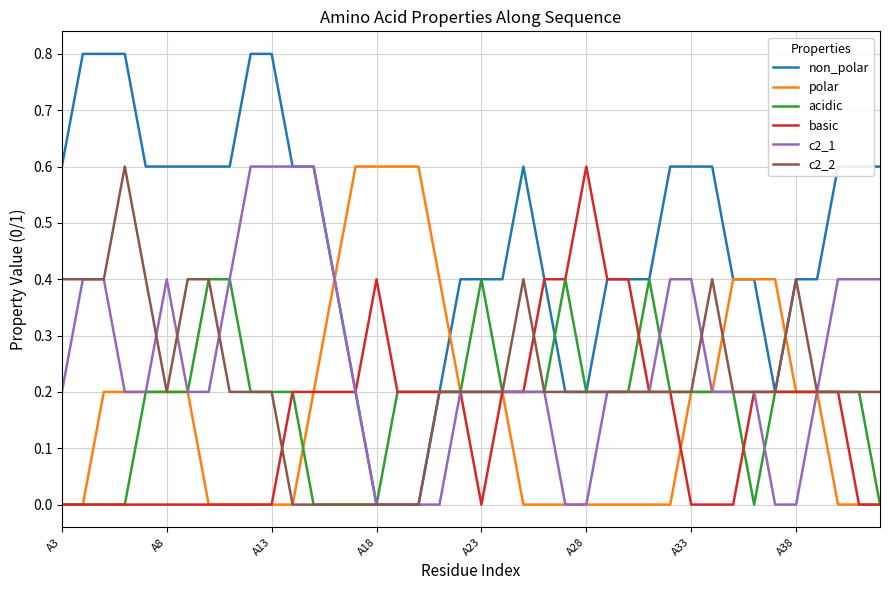

Which series has the widest spread of values?

non_polar